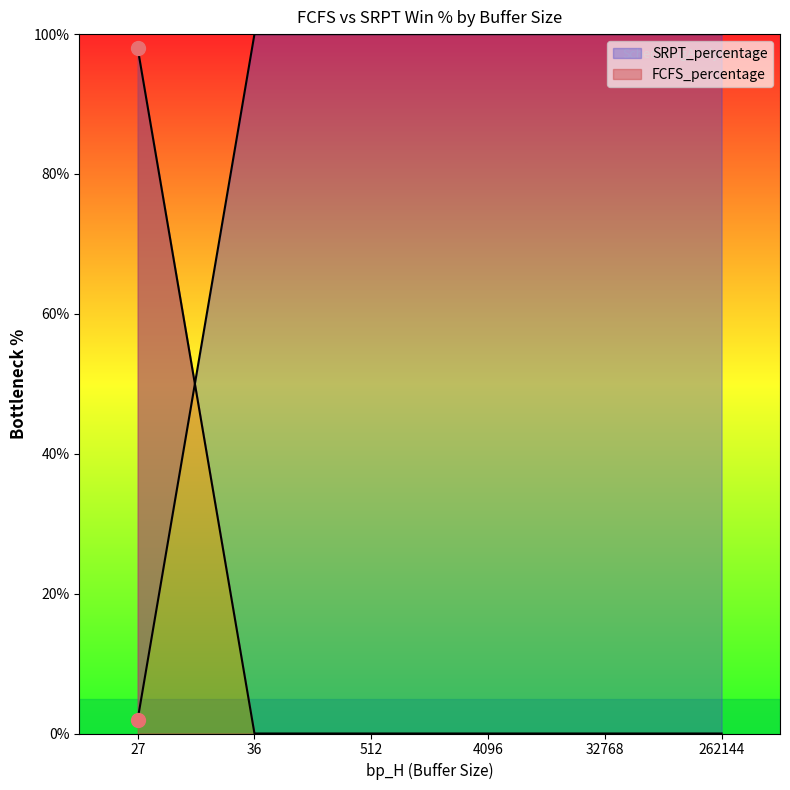

At which category is the sum across all series the highest?

27